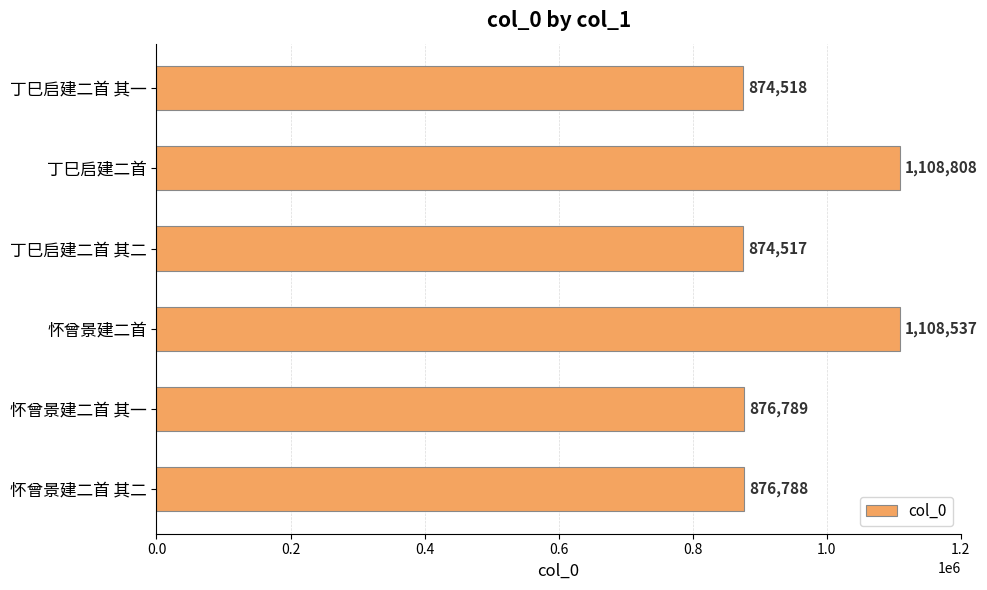

What is the change in value from 怀曾景建二首 其一 to 丁巳启建二首 其一?

-2271